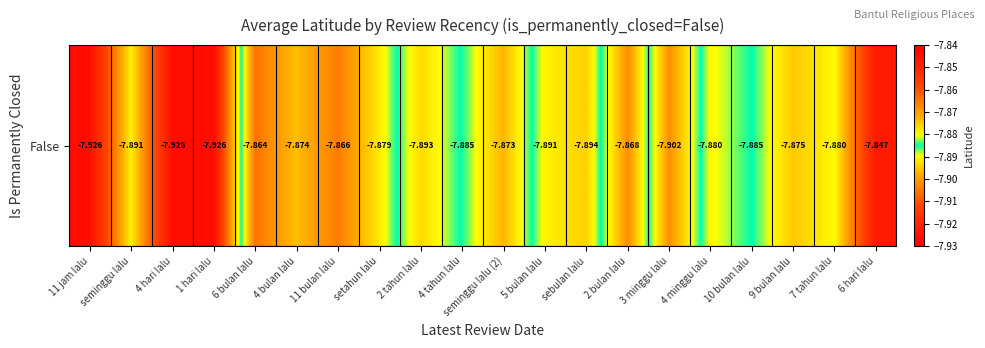

Reading right to left, transcribe all the data shown in this chart.

6 hari lalu=-7.8	7 tahun lalu=-7.9	9 bulan lalu=-7.9	10 bulan lalu=-7.9	4 minggu lalu=-7.9	3 minggu lalu=-7.9	2 bulan lalu=-7.9	sebulan lalu=-7.9	5 bulan lalu=-7.9	seminggu lalu (2)=-7.9	4 tahun lalu=-7.9	2 tahun lalu=-7.9	setahun lalu=-7.9	11 bulan lalu=-7.9	4 bulan lalu=-7.9	6 bulan lalu=-7.9	1 hari lalu=-7.9	4 hari lalu=-7.9	seminggu lalu=-7.9	11 jam lalu=-7.9